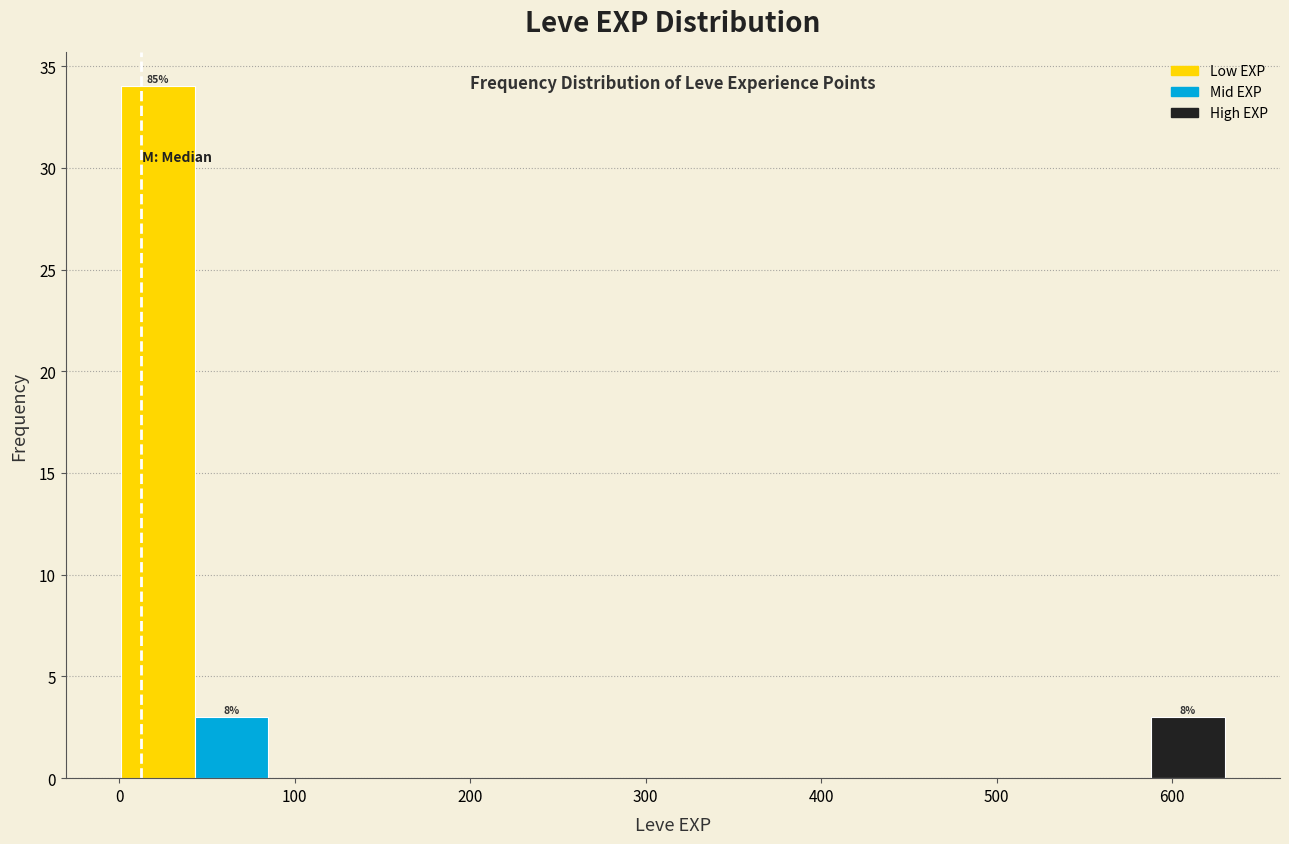

Over which range of the x-axis is the bar tallest?

0 to 40